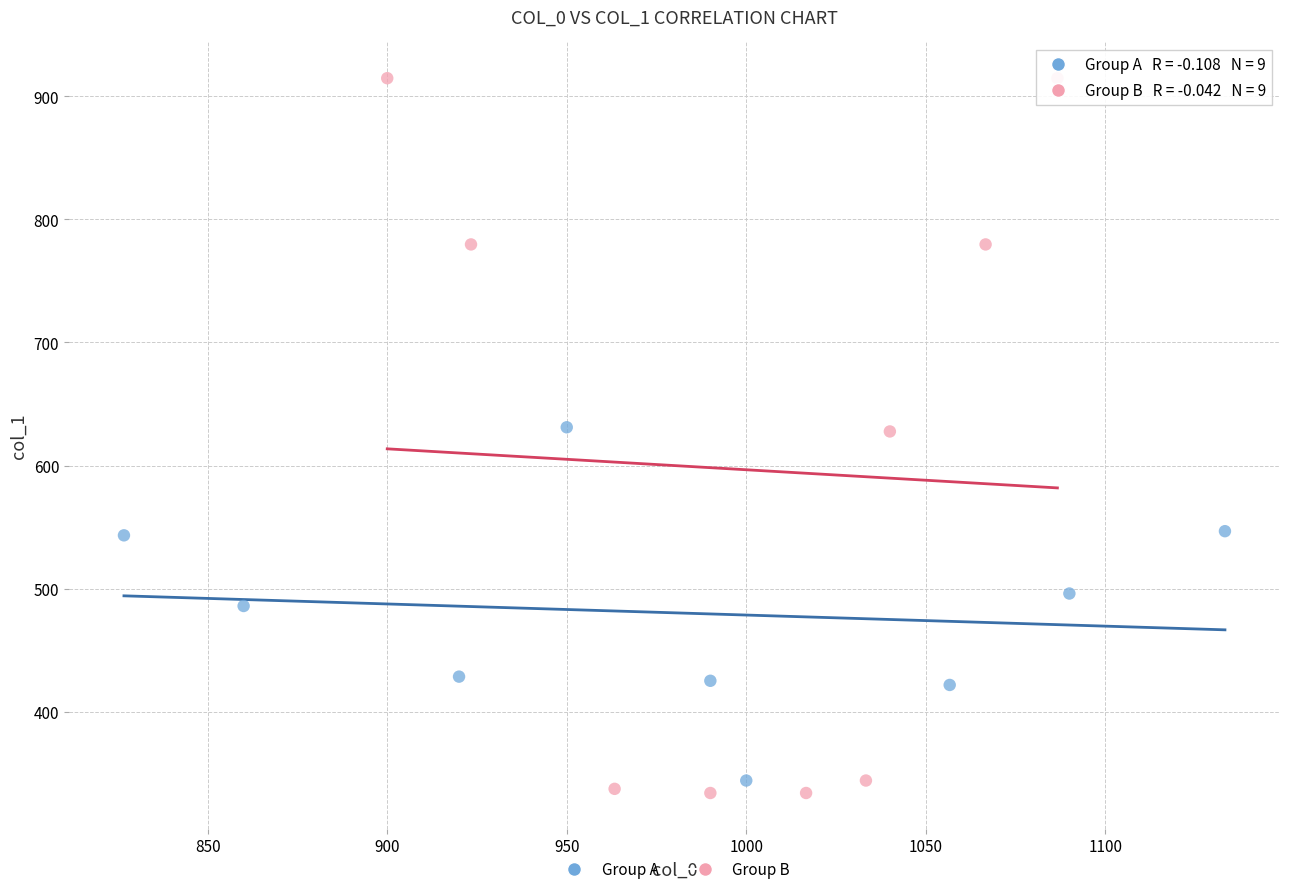

Which series reaches the maximum Y coordinate?

Group B